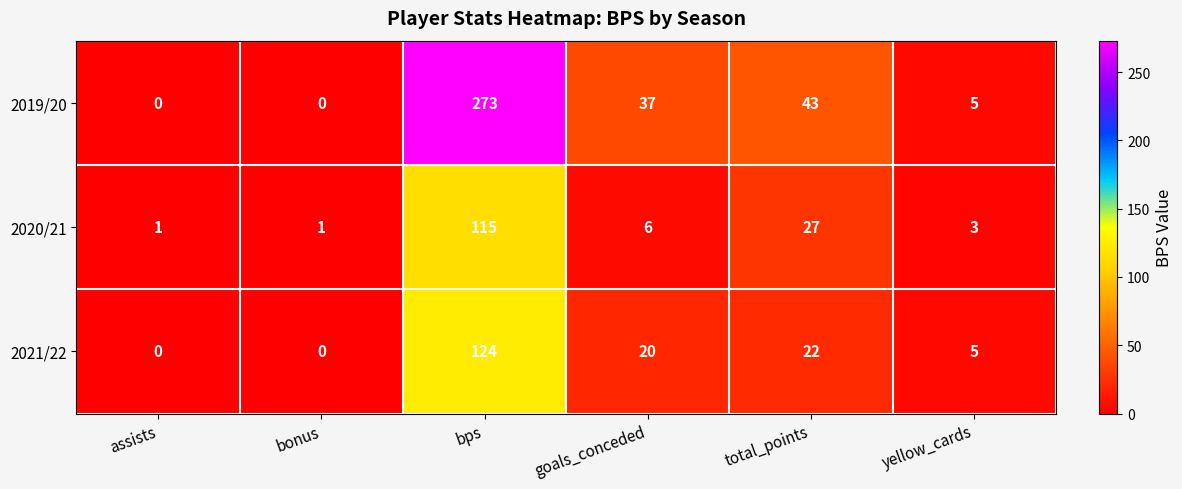

Is it true that 2020/21 equals 3 at yellow_cards?

True